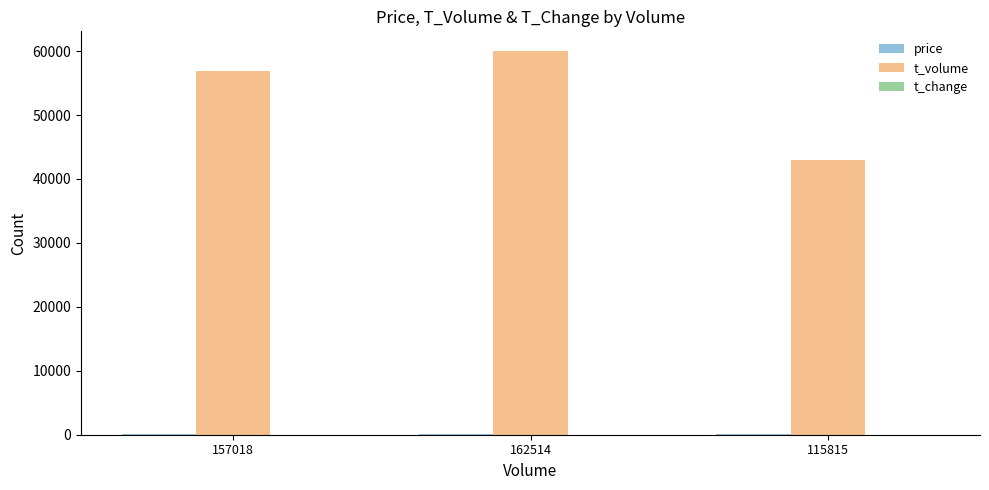

Which series has the largest total across all categories?

t_volume